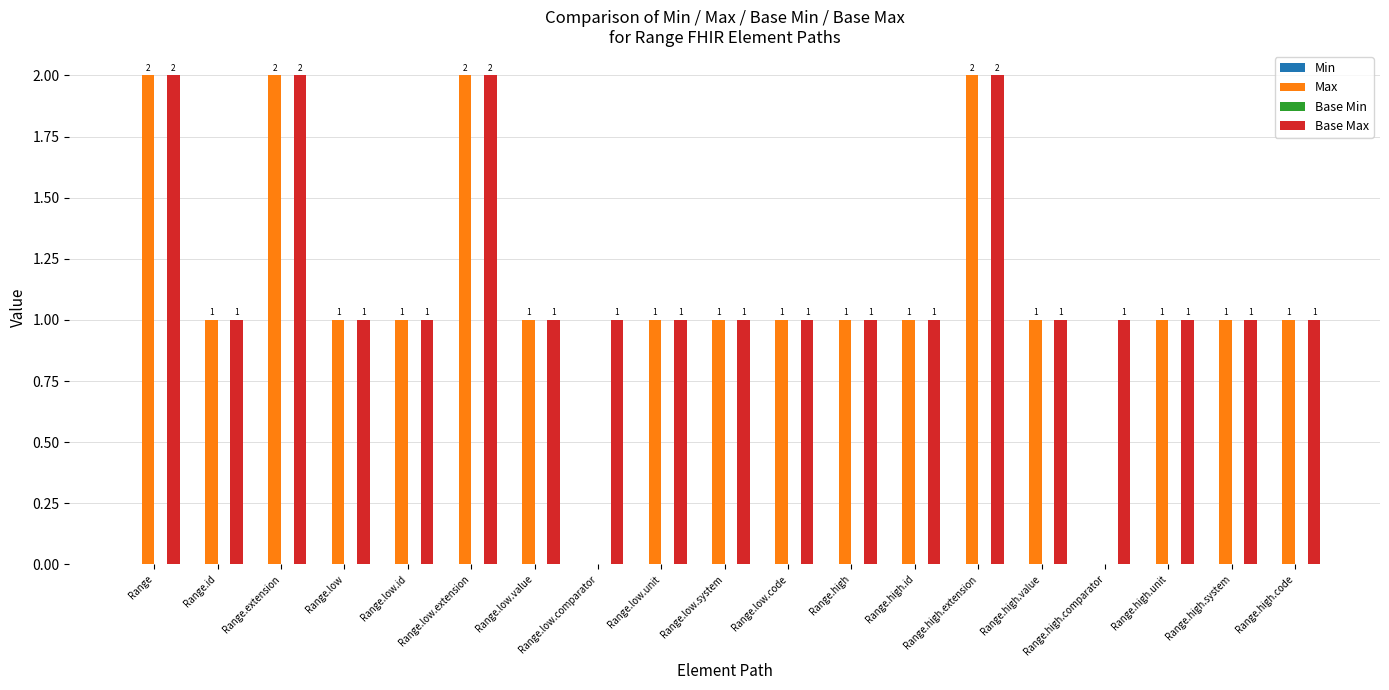

The Max series shows 0 at Range.high.code. True or false?

False